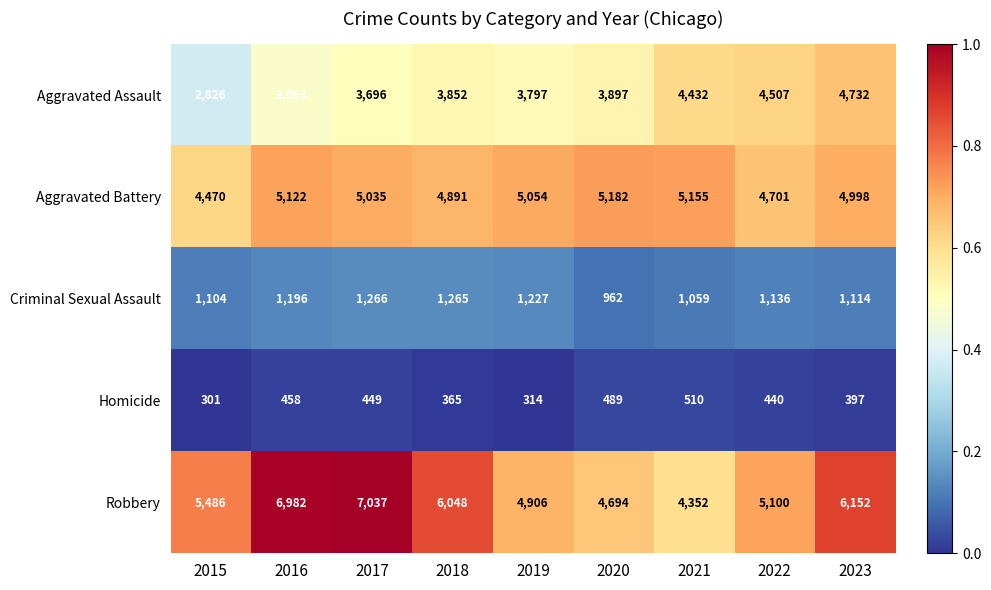

What is the difference between the highest and lowest values at 2017?

6588